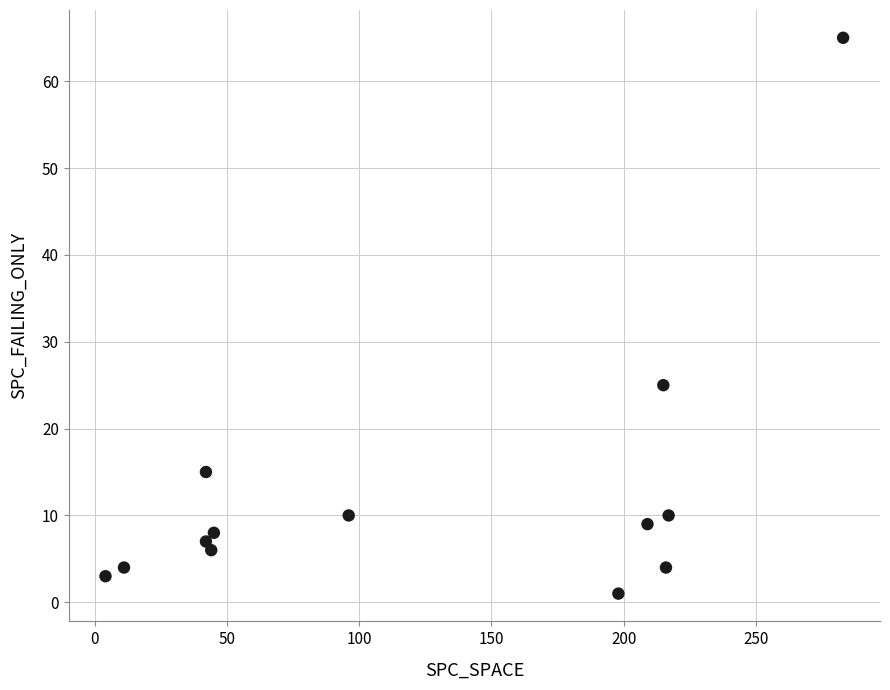

What is the range of X values (max minus min)?

279